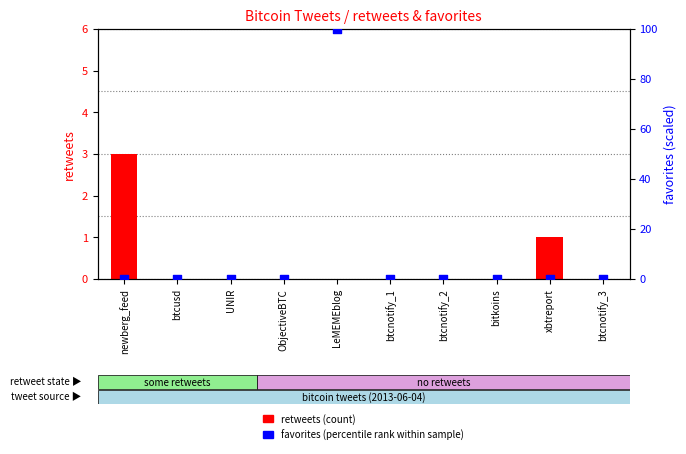

Is the value of retweets (count) at btcnotify_1 greater than the value of favorites (percentile rank within sample) at LeMEMEblog?

No